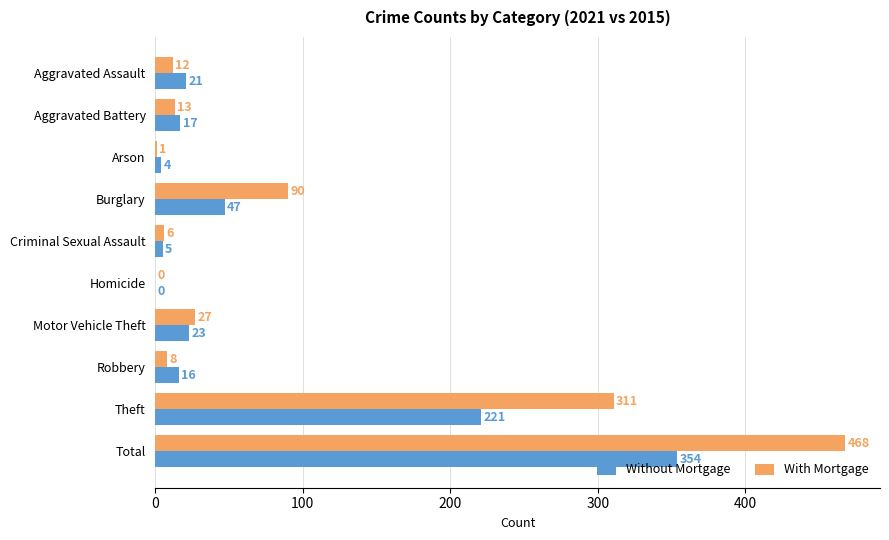

What is the maximum value shown in the chart?

468